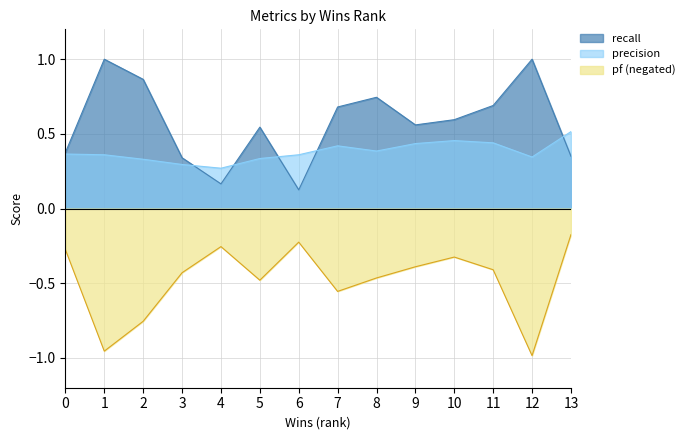

List the series in order of their peak value, highest first.

recall, precision, pf (negated)